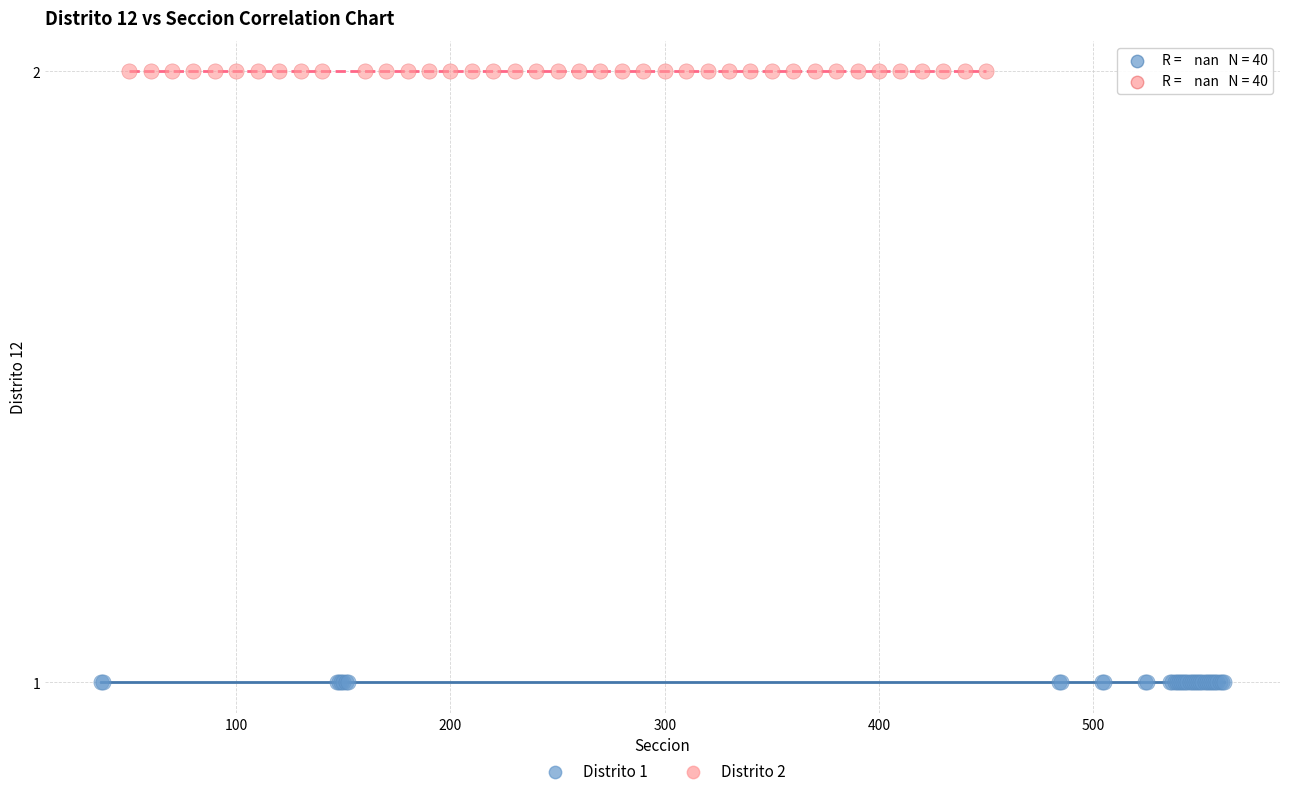

Which series reaches the maximum Y coordinate?

Distrito 2